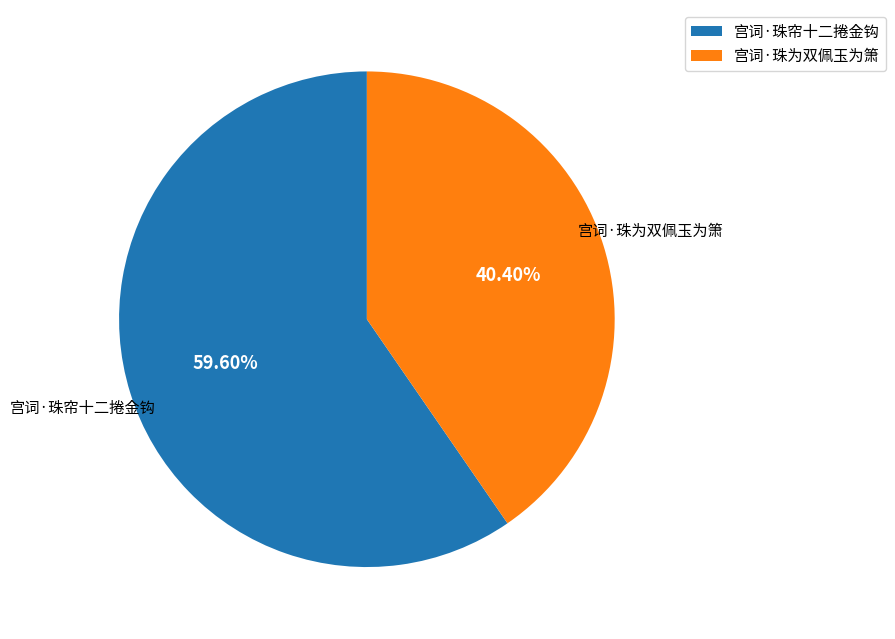

Is it true that 宫词·珠帘十二捲金钩 is 60% of the pie?

True